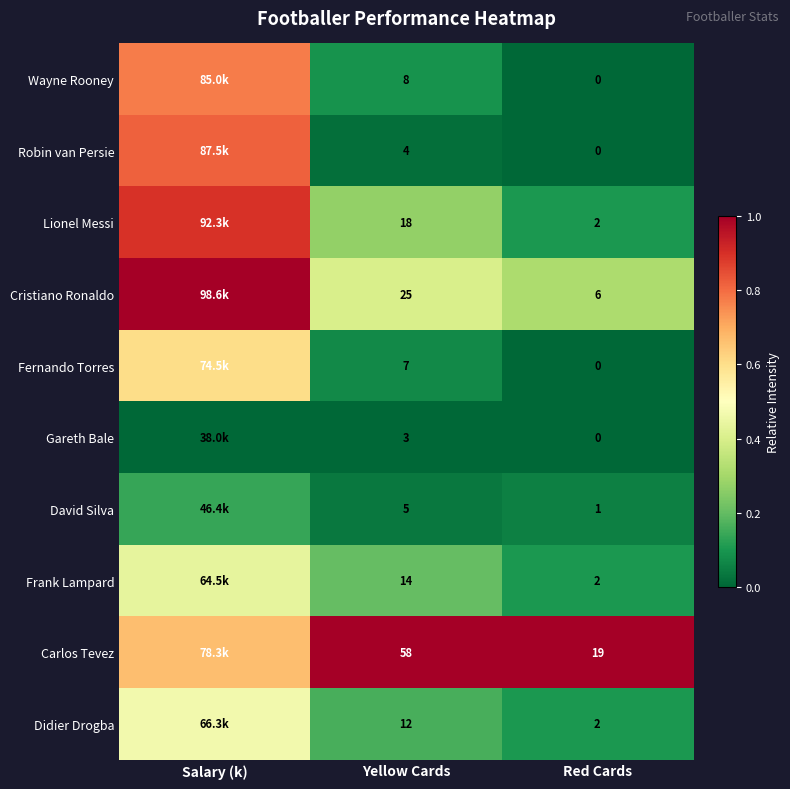

How many distinct data groups are displayed?

10